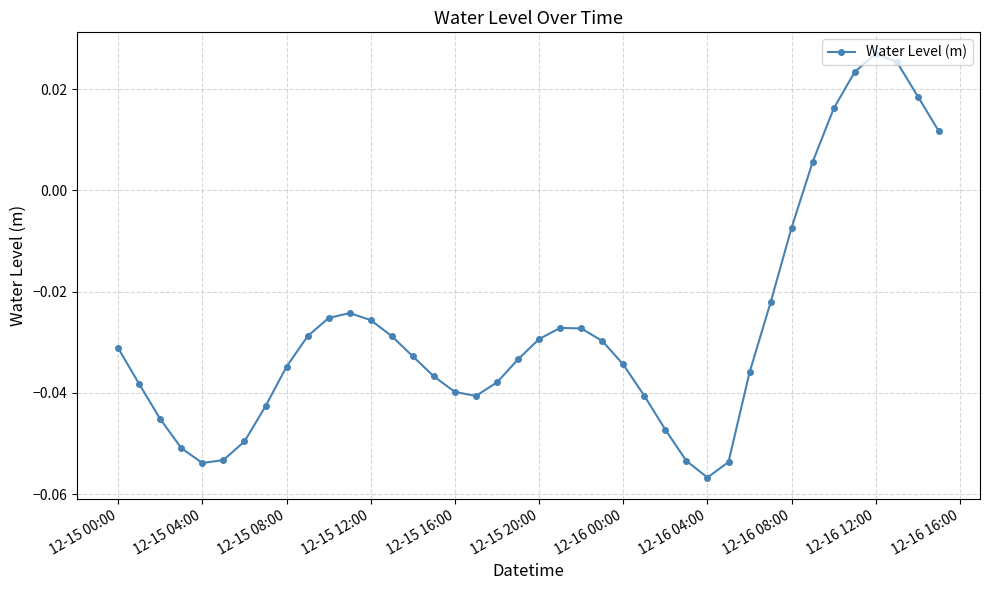

True or false: the data has more than 2 interior local peaks.

True